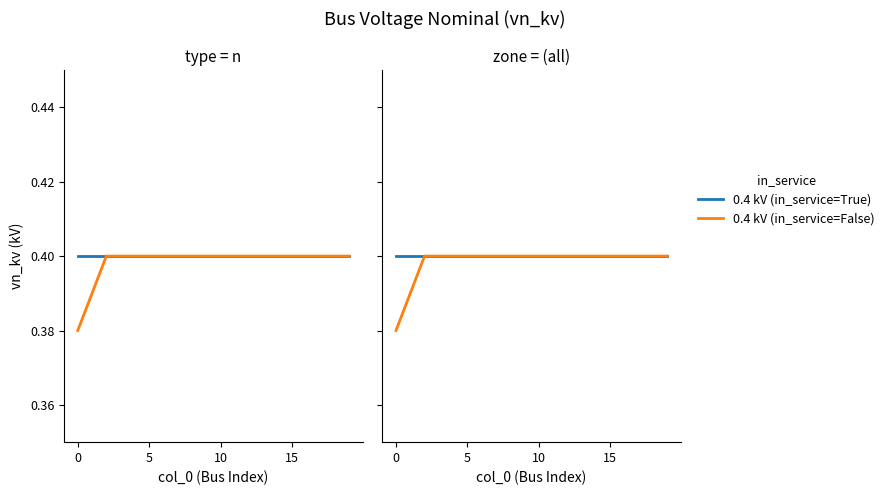

True or false: 0.4 kV (in_service=True) and 0.4 kV (in_service=False) intersect in this chart.

False